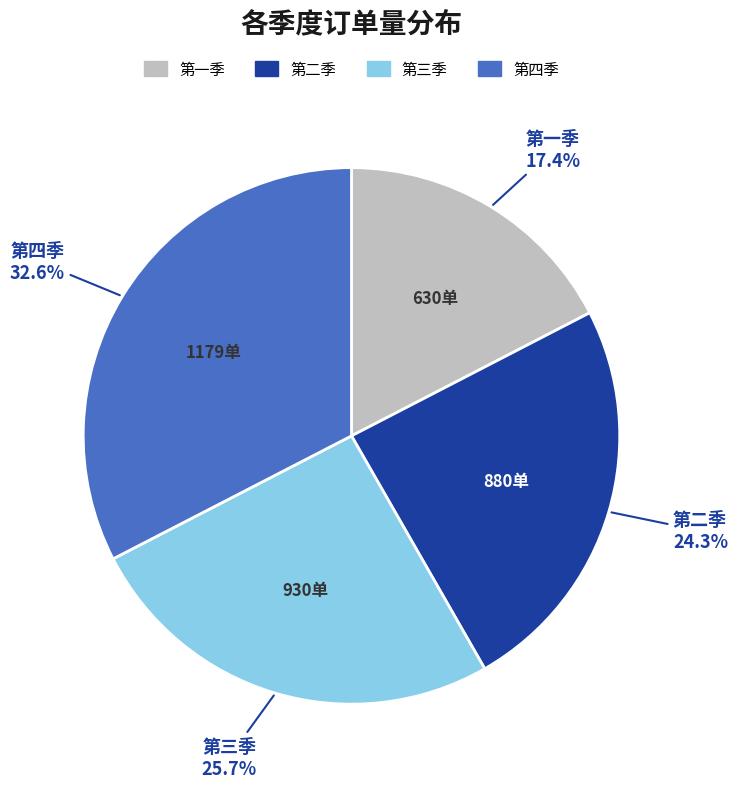

How many slices are in this pie chart?

4